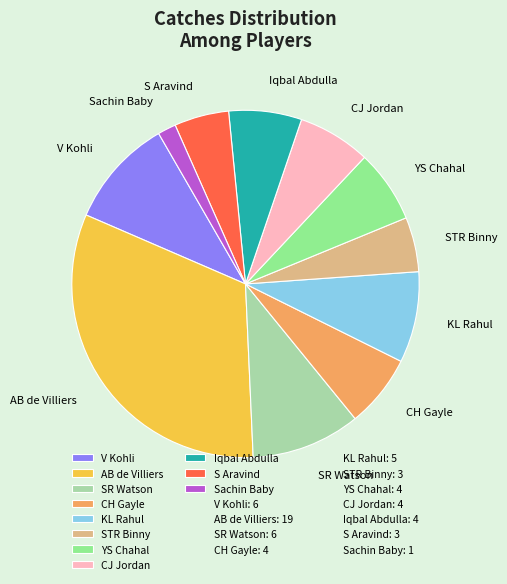

Does AB de Villiers account for over 50% of the chart?

No